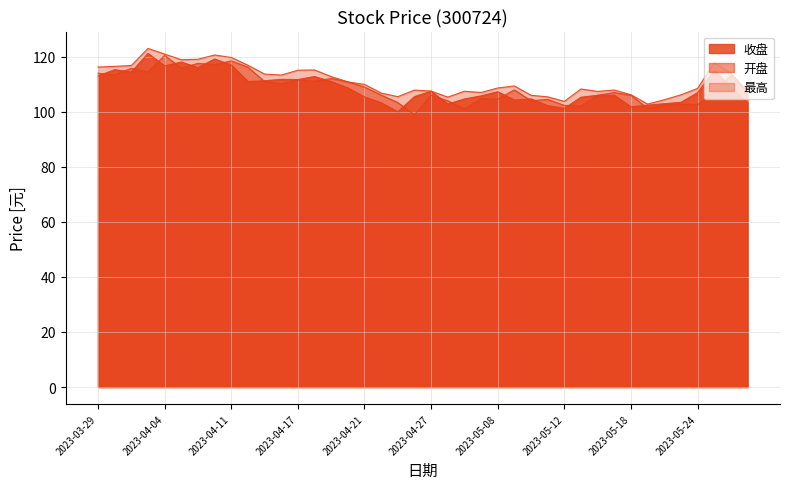

What are all the series names shown in the legend?

收盘, 开盘, 最高